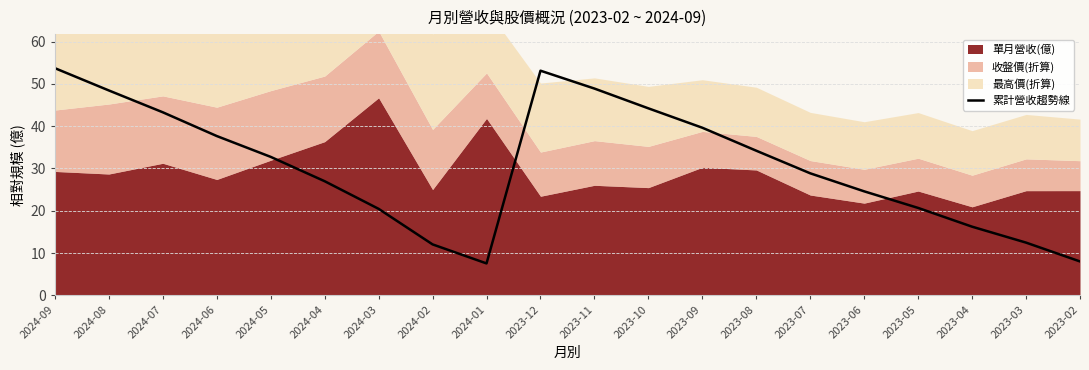

How many lines are shown in the chart?

1